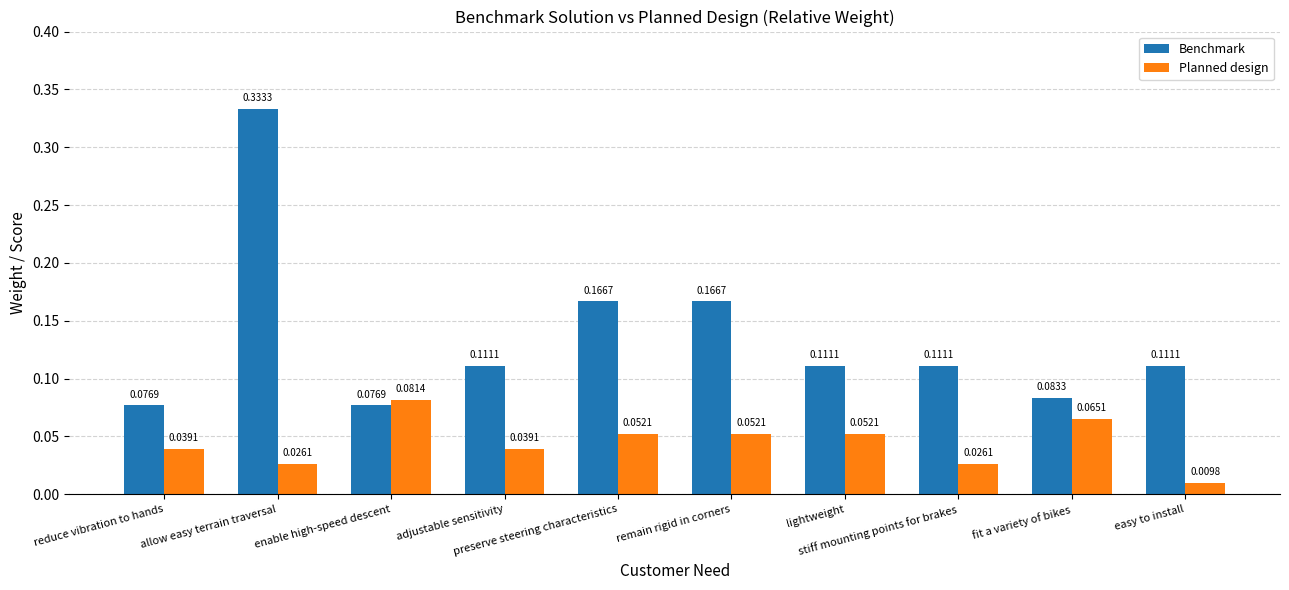

At how many categories does at least one series exceed 0?

10